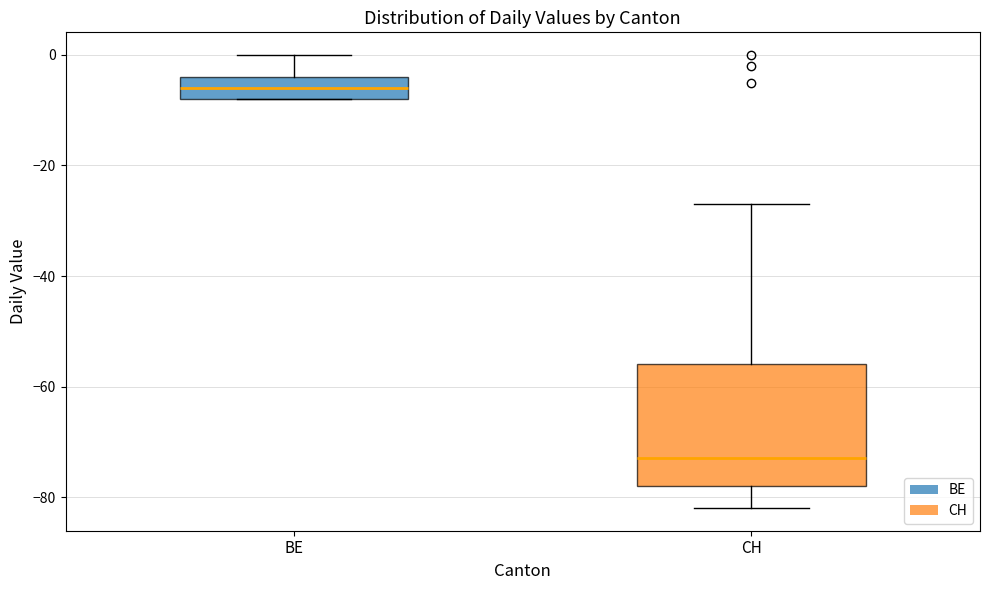

Which box is the tallest, from its lower edge to its upper edge?

CH